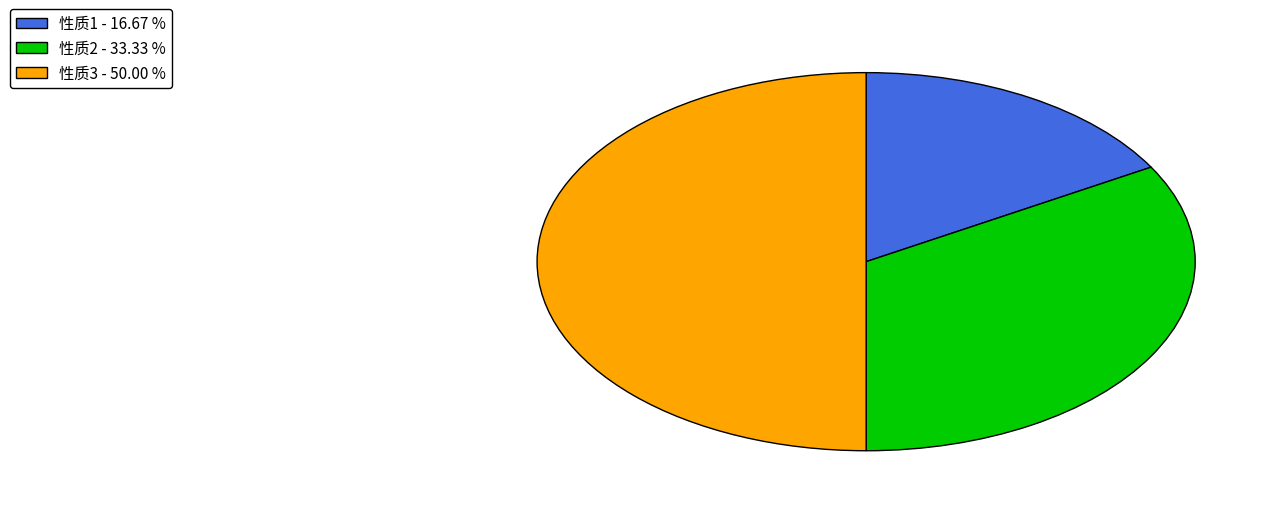

Which category has the smallest portion of the pie?

性质1